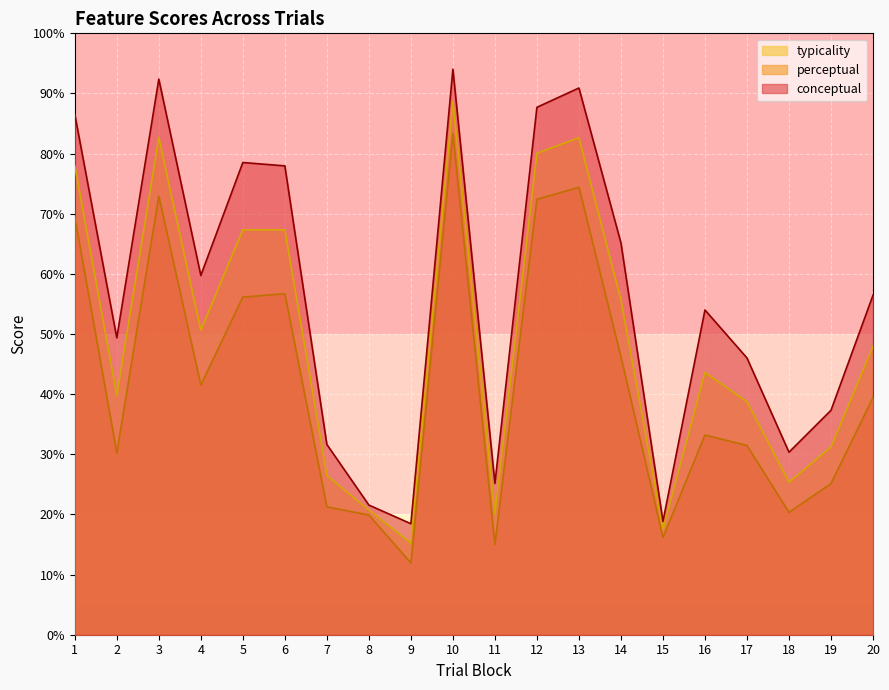

Between 11 and 14, which series saw the biggest shift?

conceptual